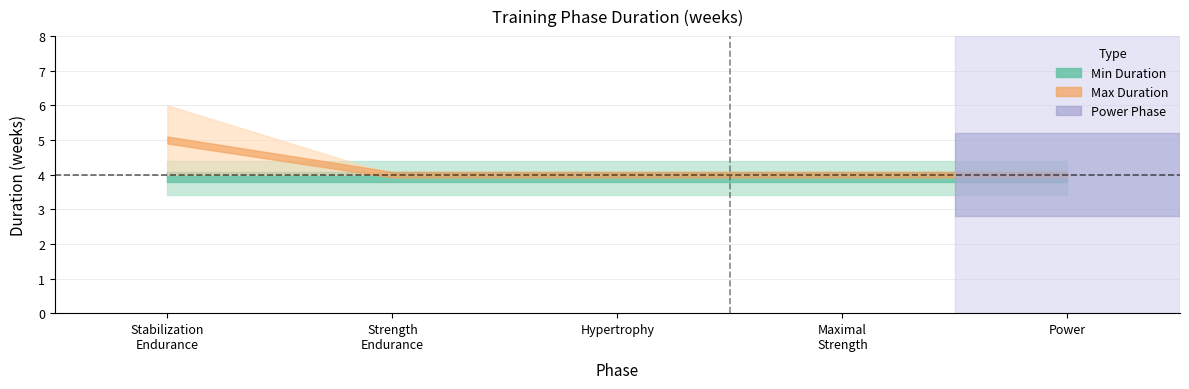

True or false: phase_weeks_duration_max and phase_weeks_duration_min cross at least once.

False